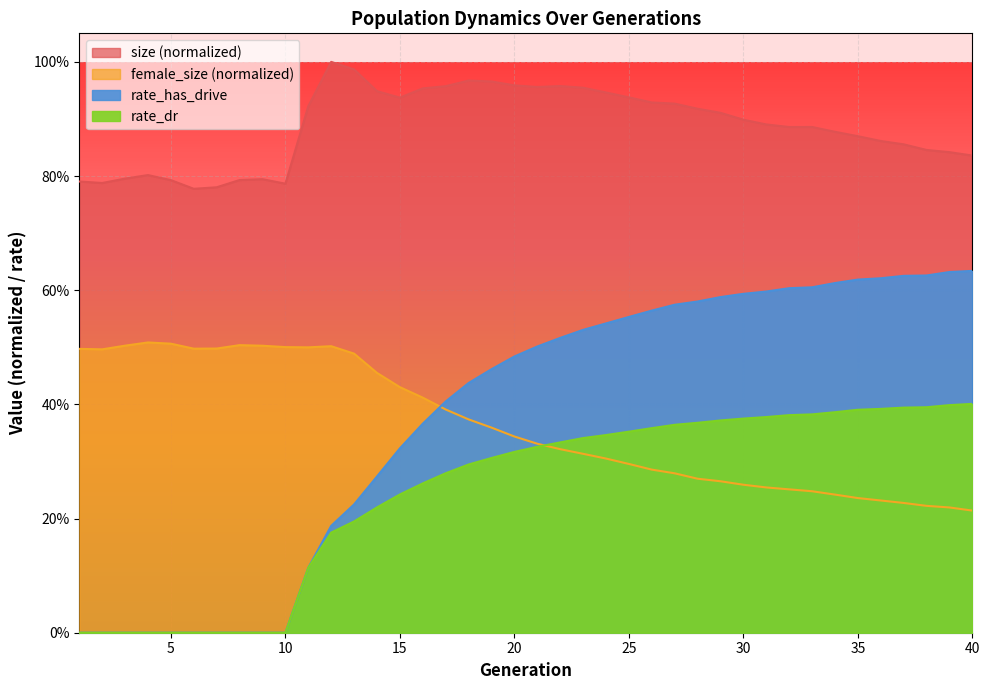

What are all the series names shown in the legend?

size, female_size, rate_dr, rate_has_drive